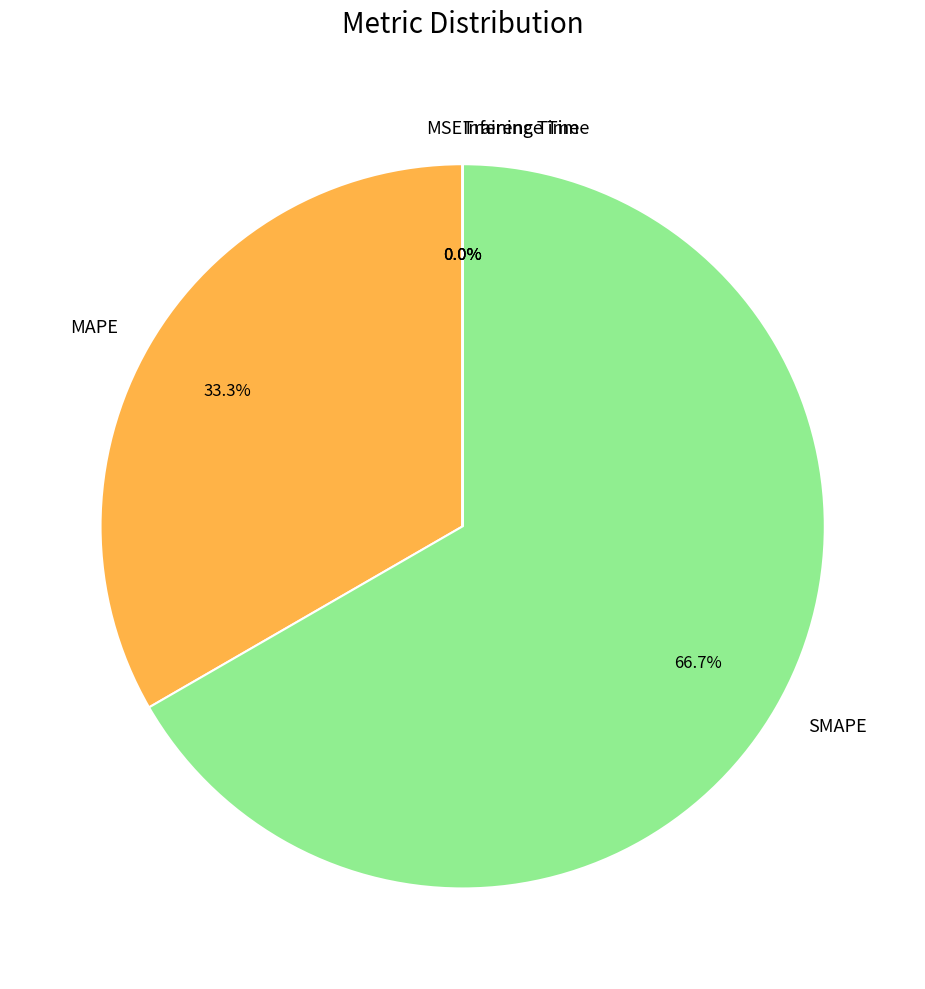

What portion of the pie excludes MAPE?

66.7%